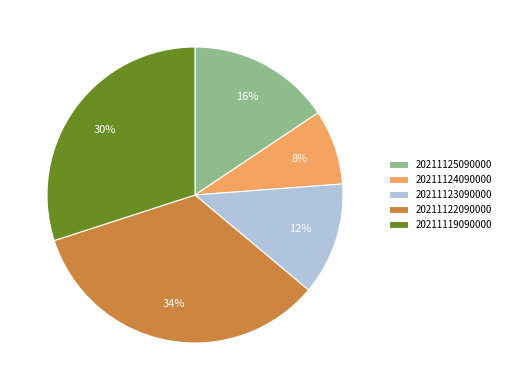

How many slices are in this pie chart?

5